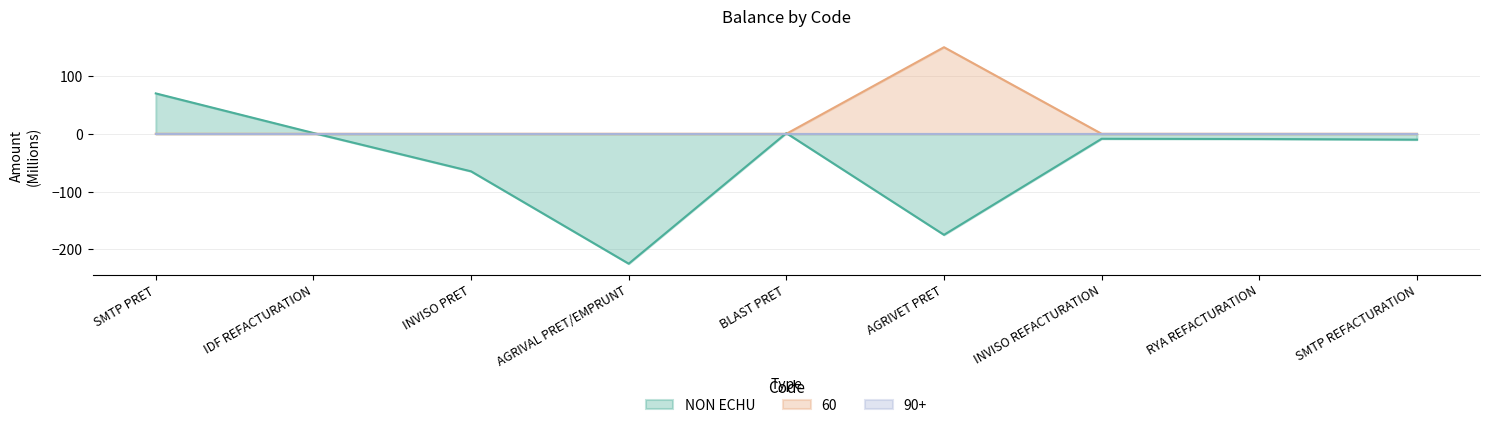

At how many categories does at least one series exceed -19?

9